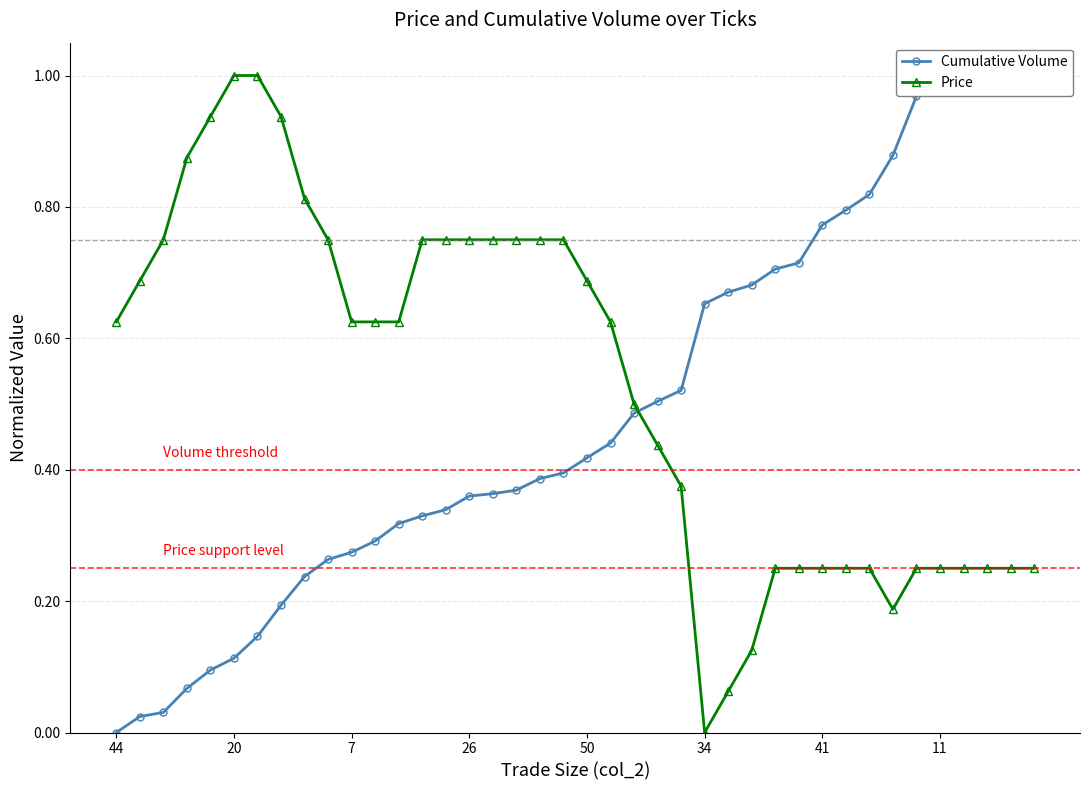

Which label corresponds to the smallest value in the chart?

44